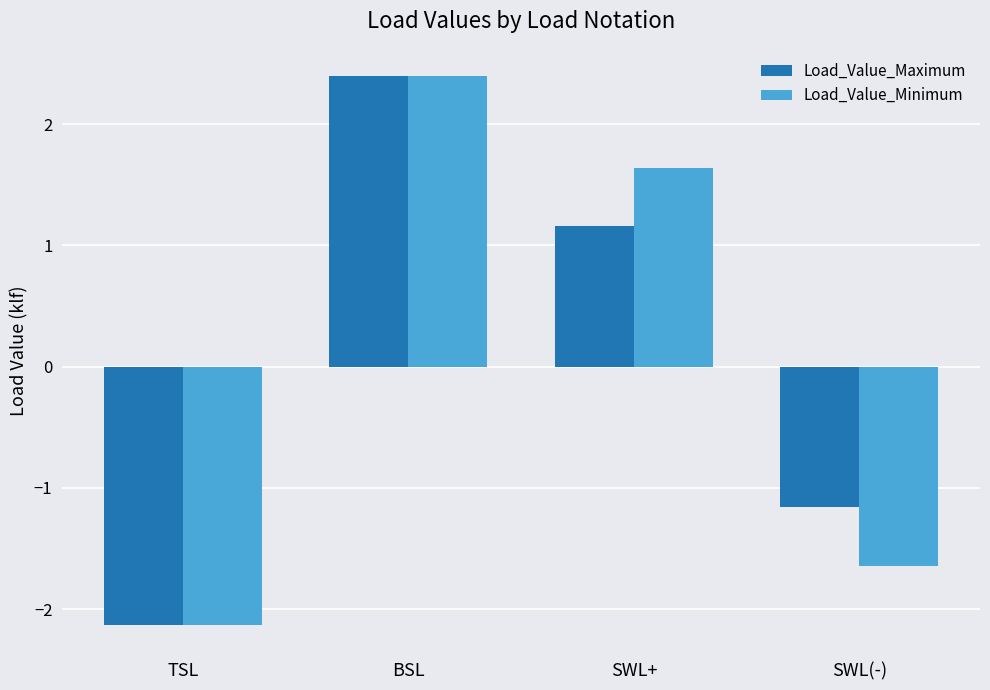

Which label corresponds to the largest value in the chart?

BSL